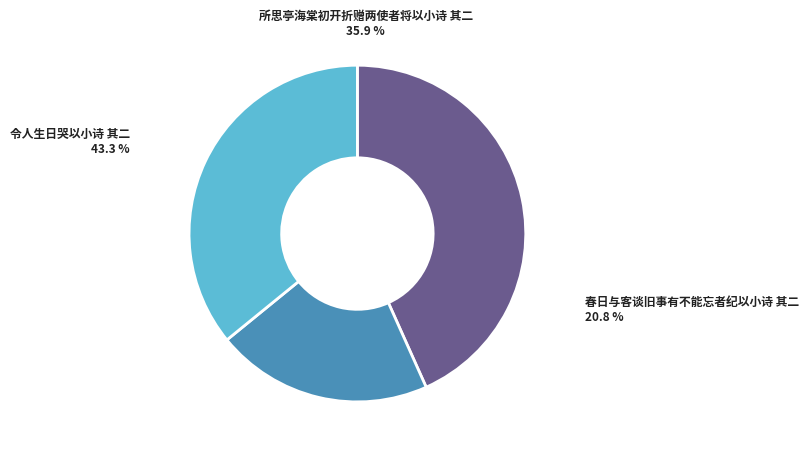

What portion of the pie excludes 春日与客谈旧事有不能忘者纪以小诗 其二?

79.2%